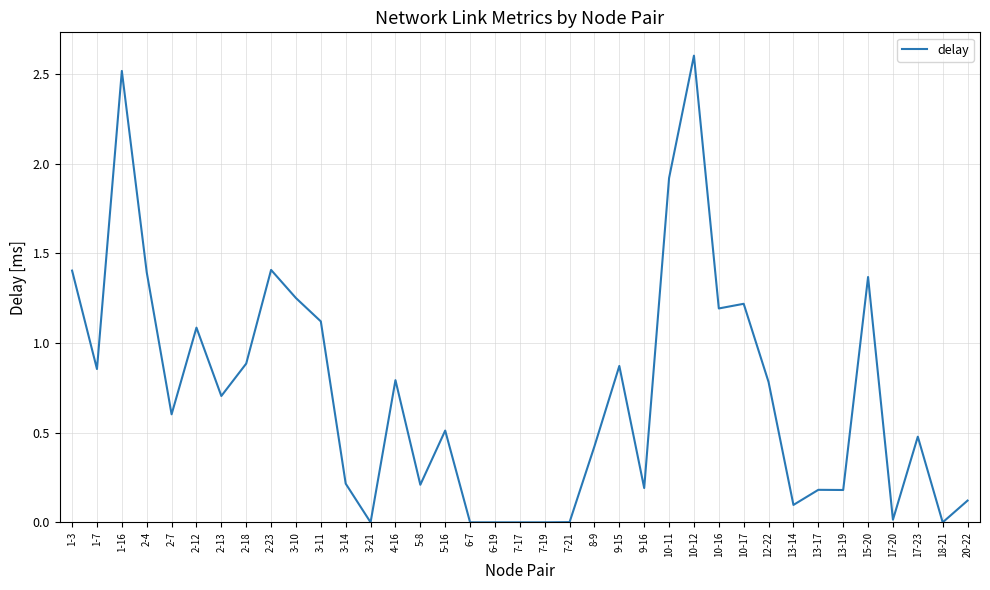

The chart shows a value of 0.1 at 20-22. True or false?

True